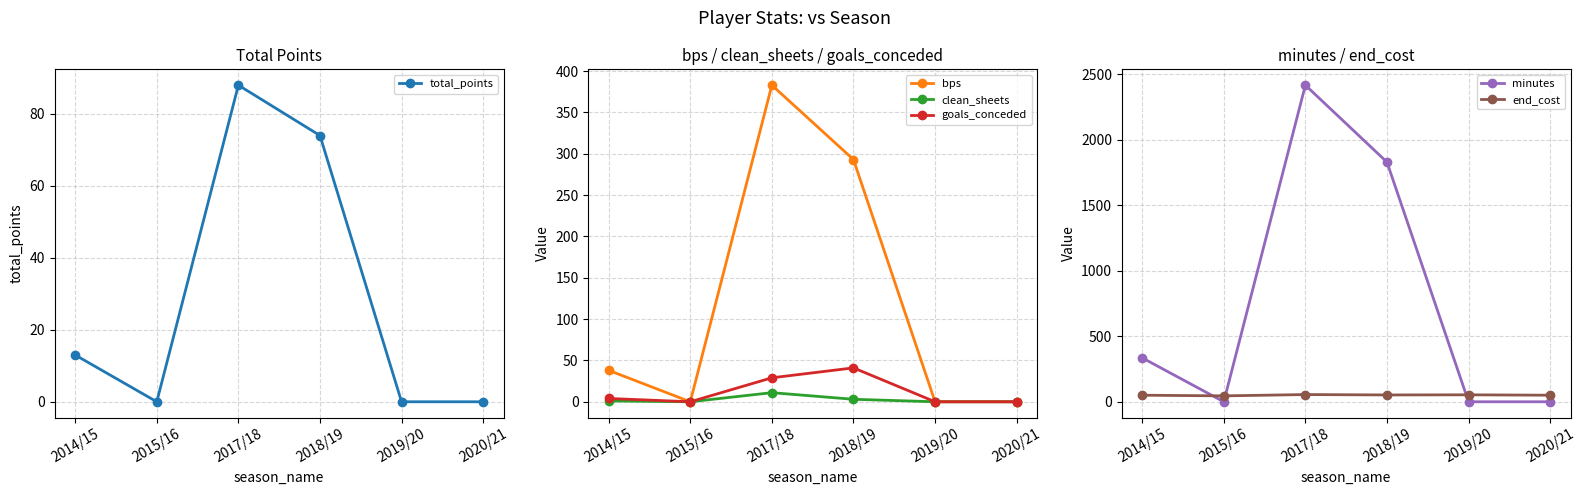

What is the average value of the minutes series?

763